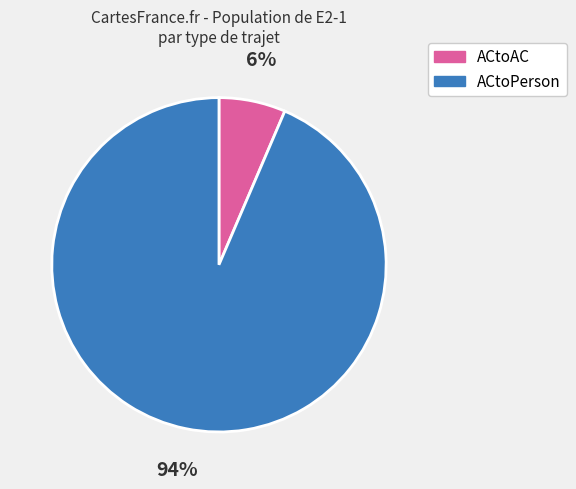

To the nearest percent, what percentage of the pie is ACtoAC?

6%